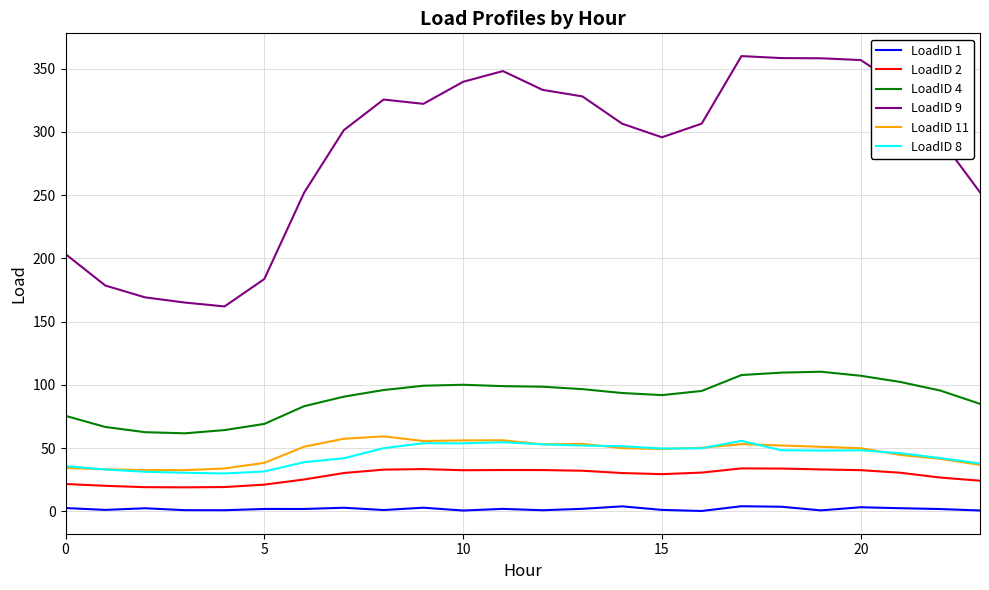

Which series has the largest range (max minus min)?

LoadID 9